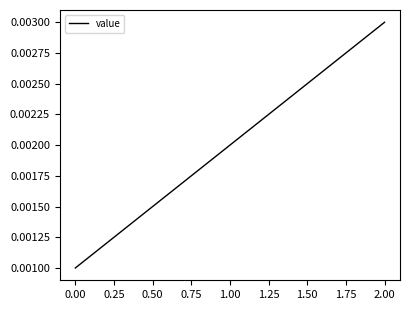

Rank the categories by value from highest to lowest.

2.00, 1.00, 0.00